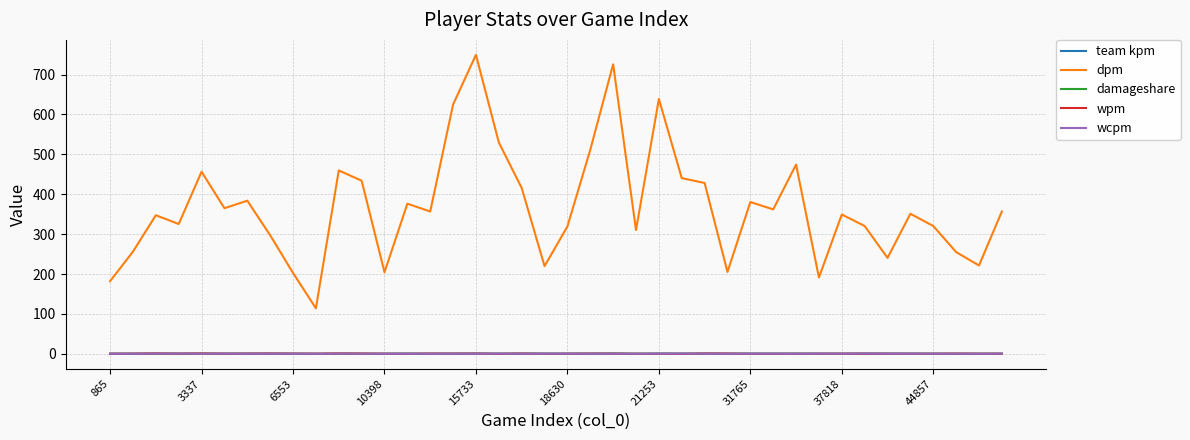

How many lines are shown in the chart?

5